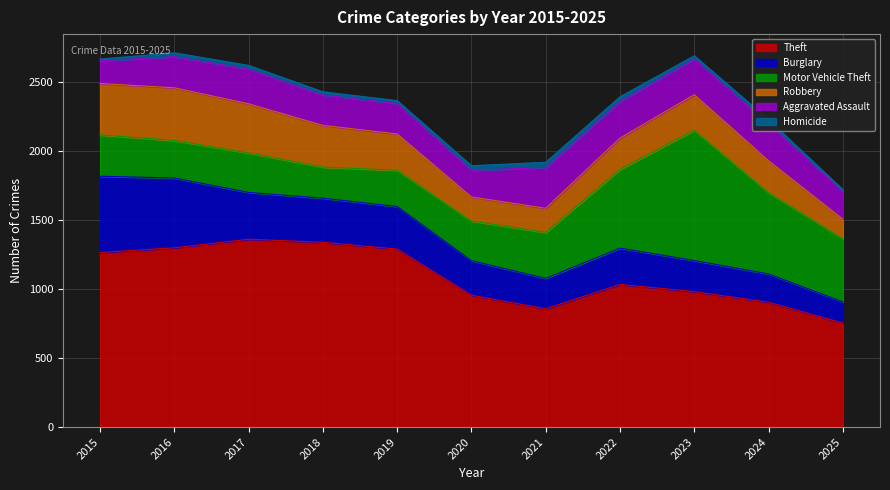

What is the spread (max minus min) of values at 2023?

957